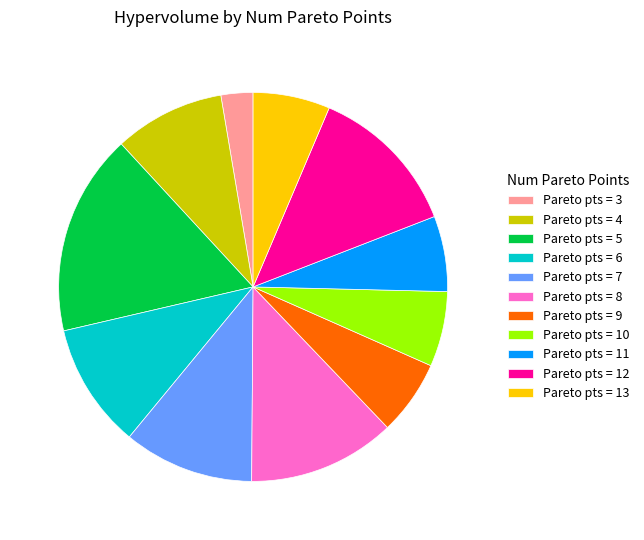

What is the largest slice in the pie chart?

Pareto pts = 5